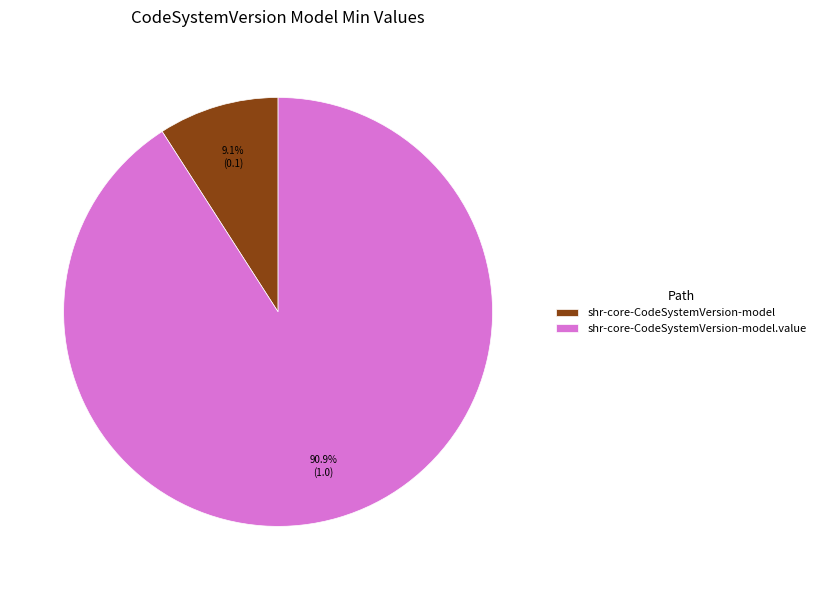

Count the number of slices in the pie.

2